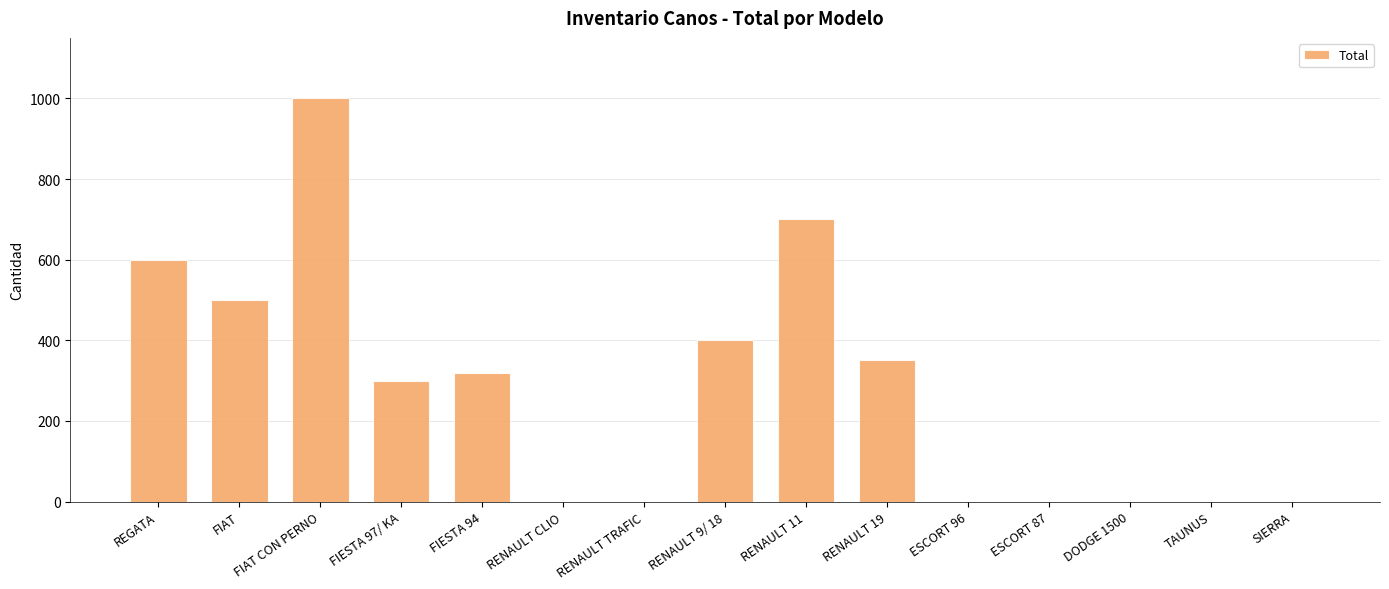

Between RENAULT 19 and DODGE 1500, which is larger?

RENAULT 19